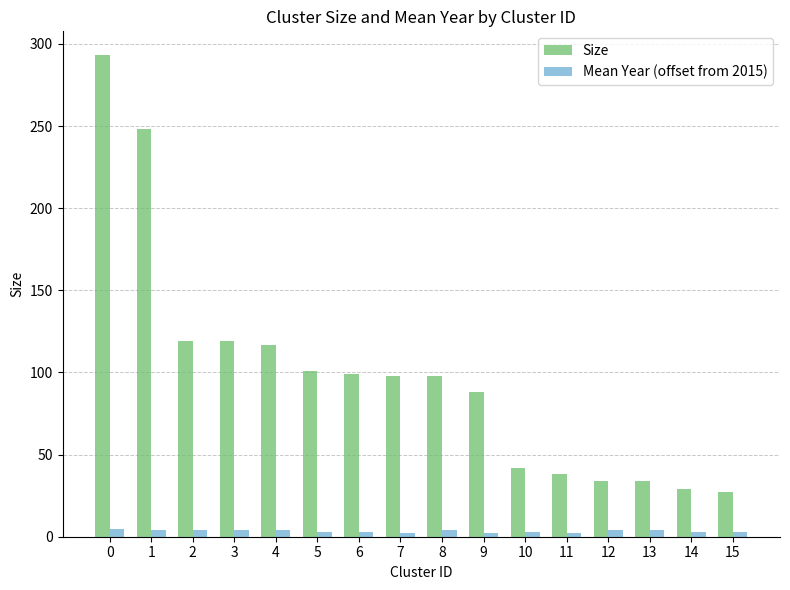

What is the maximum value for Size?

293